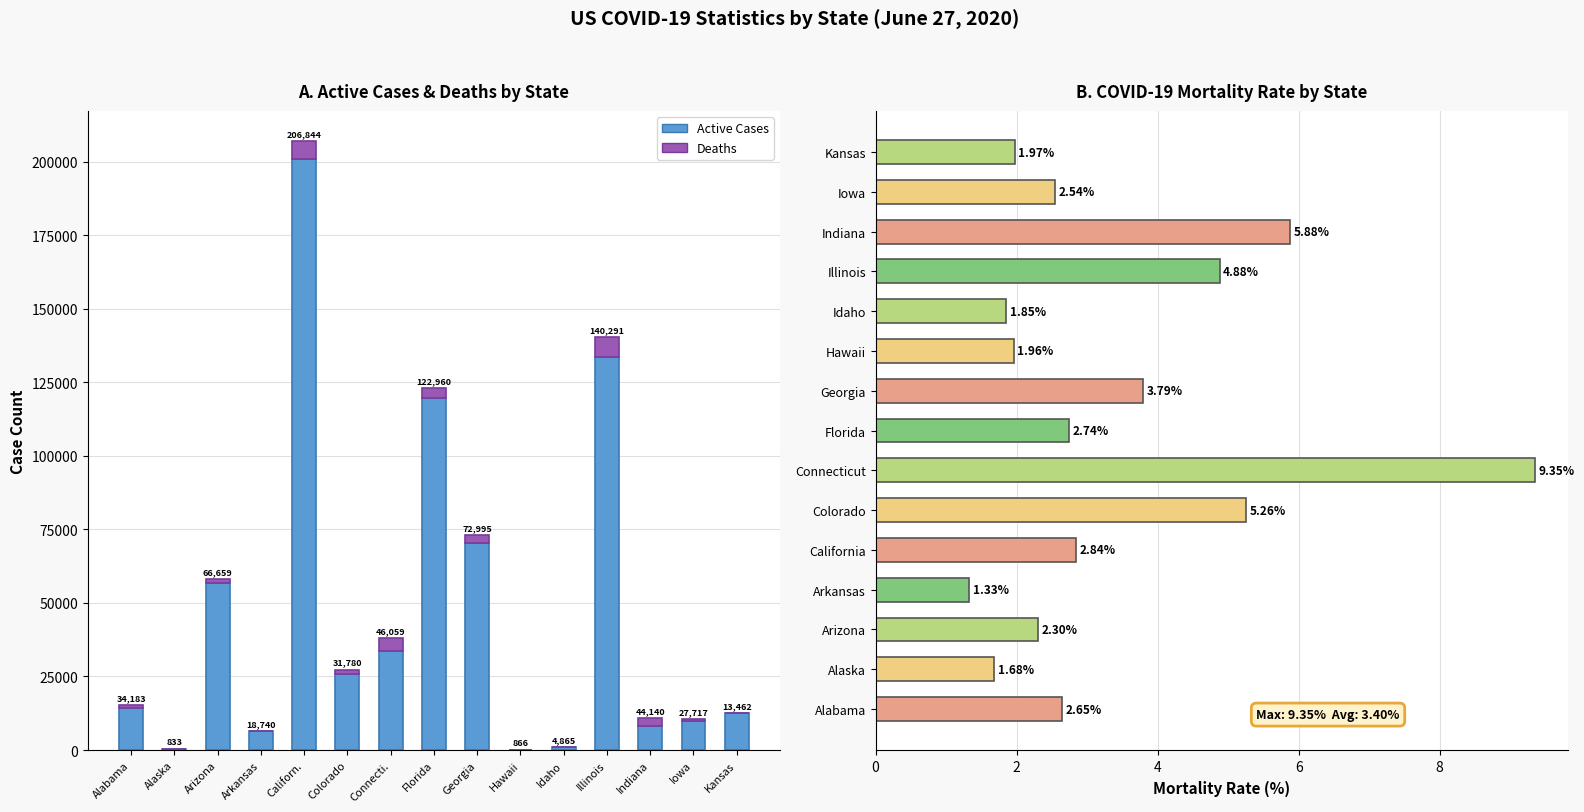

Reading left to right, extract all data points from this chart.

Active Cases: Alabama=14410	Alaska=300	Arizona=56734	Arkansas=6364	Californ.=200976	Colorado=25695	Connecti.=33699	Florida=119594	Georgia=70225	Hawaii=153	Idaho=1063	Illinois=133444	Indiana=8149	Iowa=9700	Kansas=12418
Deaths: Alabama=907	Alaska=14	Arizona=1536	Arkansas=249	Californ.=5868	Colorado=1673	Connecti.=4307	Florida=3366	Georgia=2770	Hawaii=17	Idaho=90	Illinois=6847	Indiana=2595	Iowa=704	Kansas=265